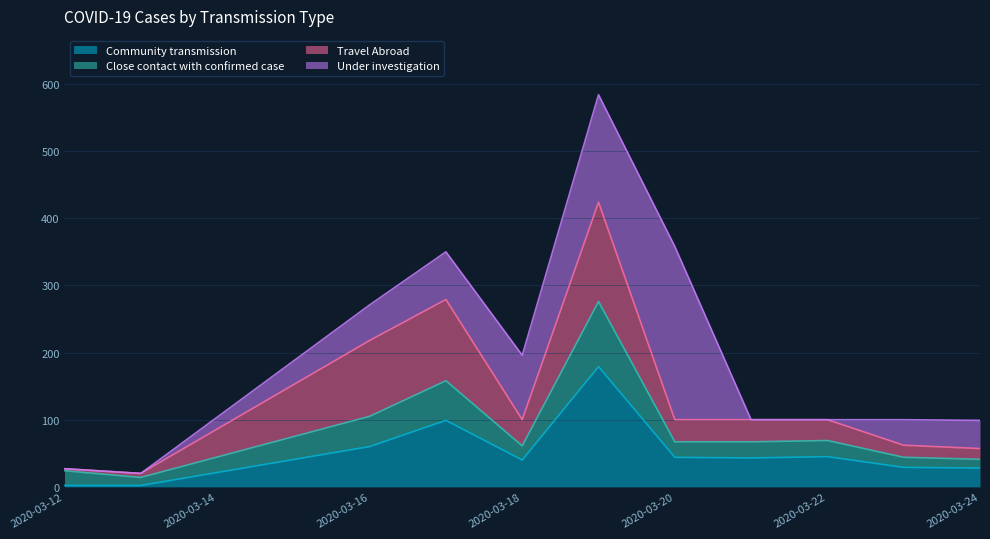

The value of Community transmission at 2020-03-18 is 40. True or false?

True